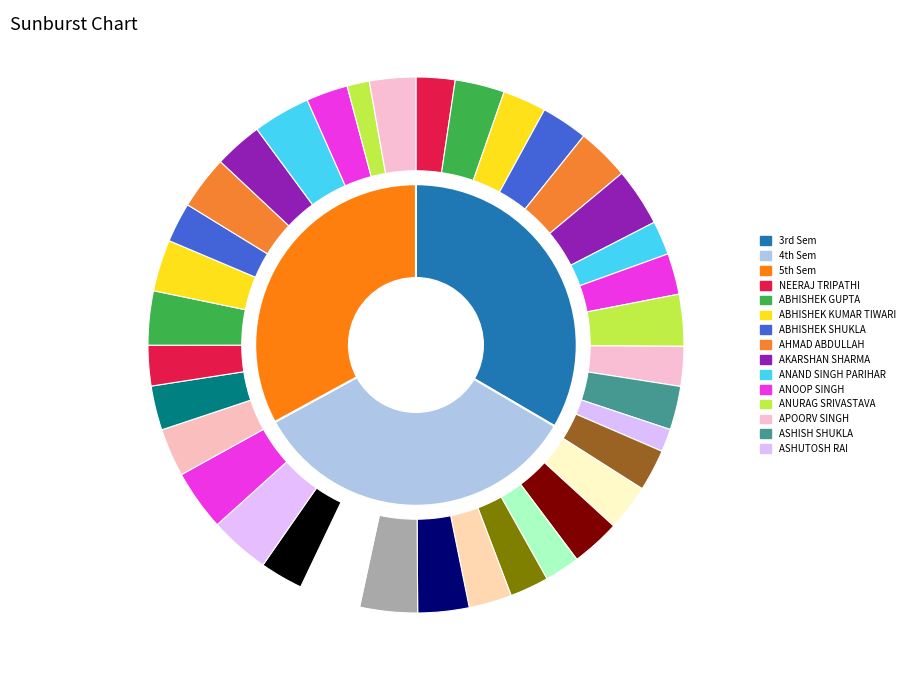

Does ABHISHEK KUMAR TIWARI account for over 50% of the chart?

No